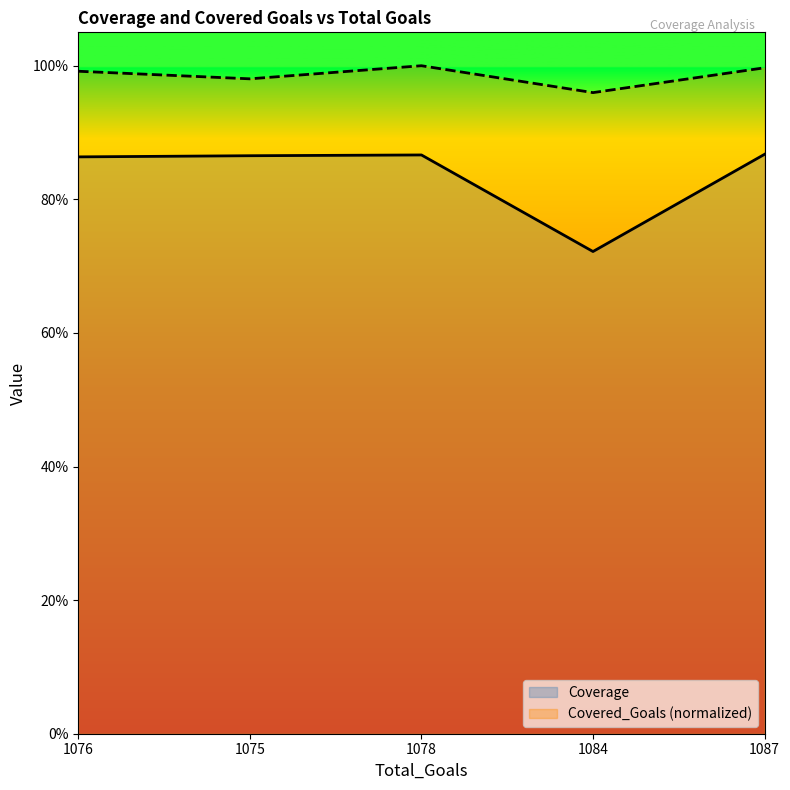

The value of Coverage at 1084 is 1.0. True or false?

False